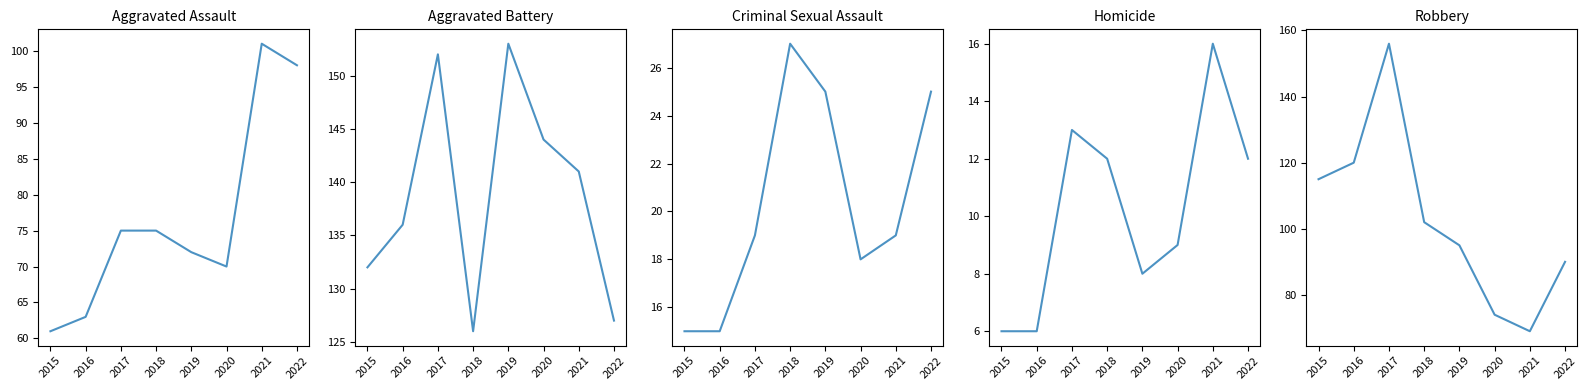

Which has a higher value, 2018 or 2017?

2018